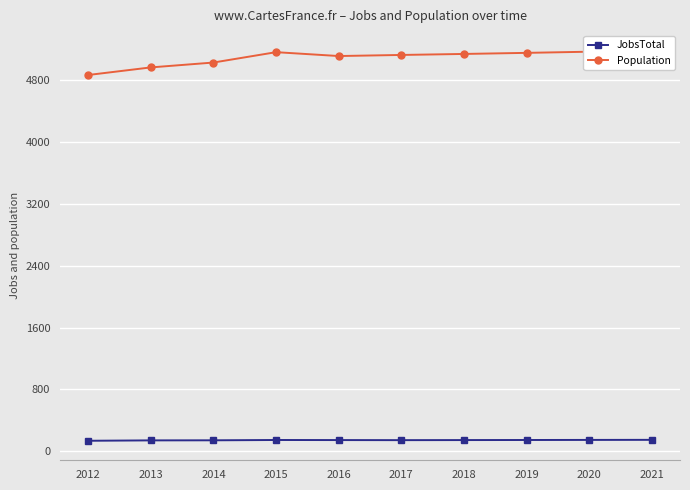

The value of JobsTotal at 2013 is 189. True or false?

False